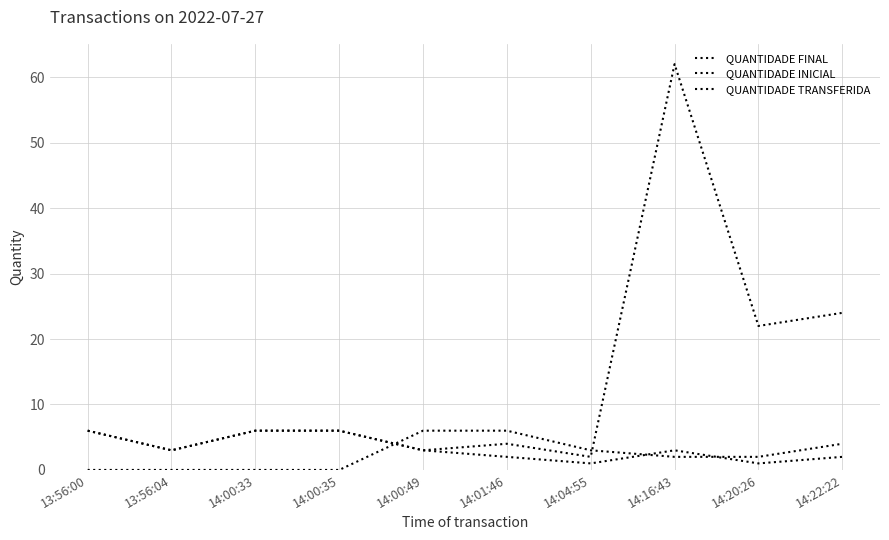

How many lines are shown in the chart?

3